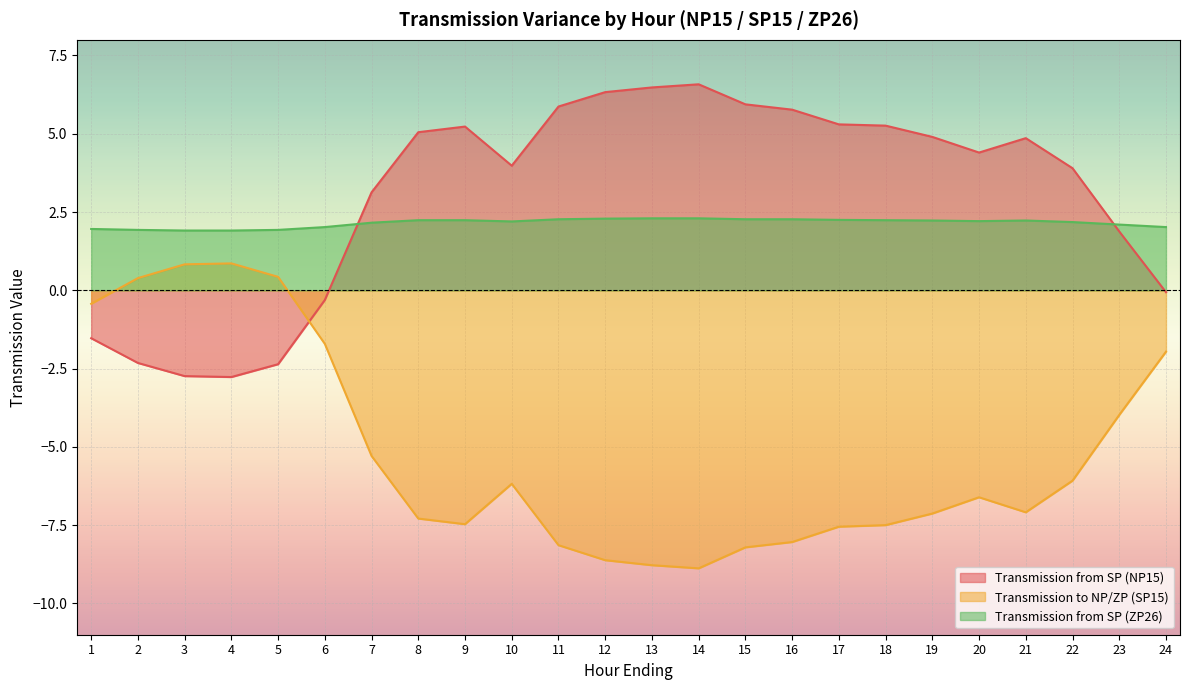

Is it true that Transmission to NP/ZP (SP15) equals -5.3 at 7?

True